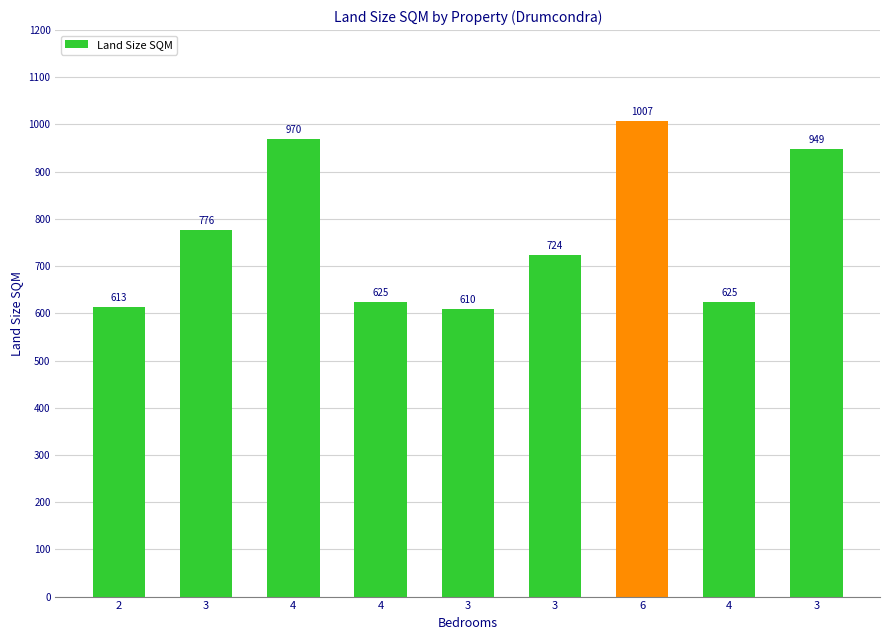

Where is the data nearest to the value 808?

3